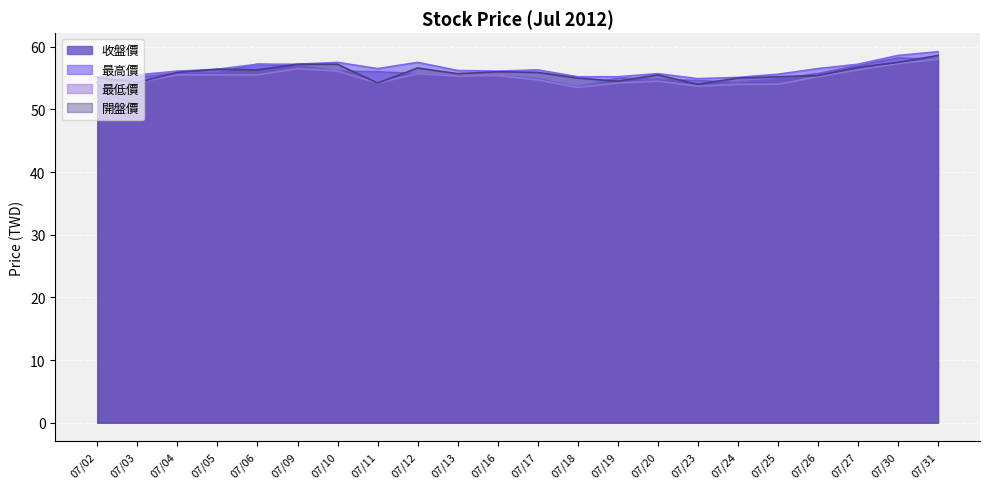

What is the difference between the 最低價 values at 07/13 and 07/27?

1.0